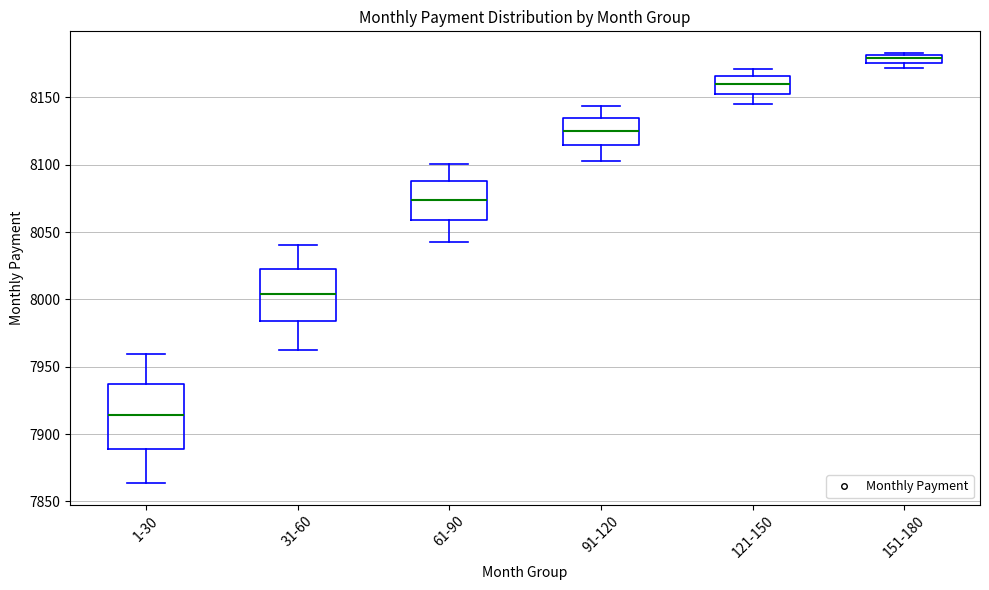

Which box's median line is the highest?

151-180